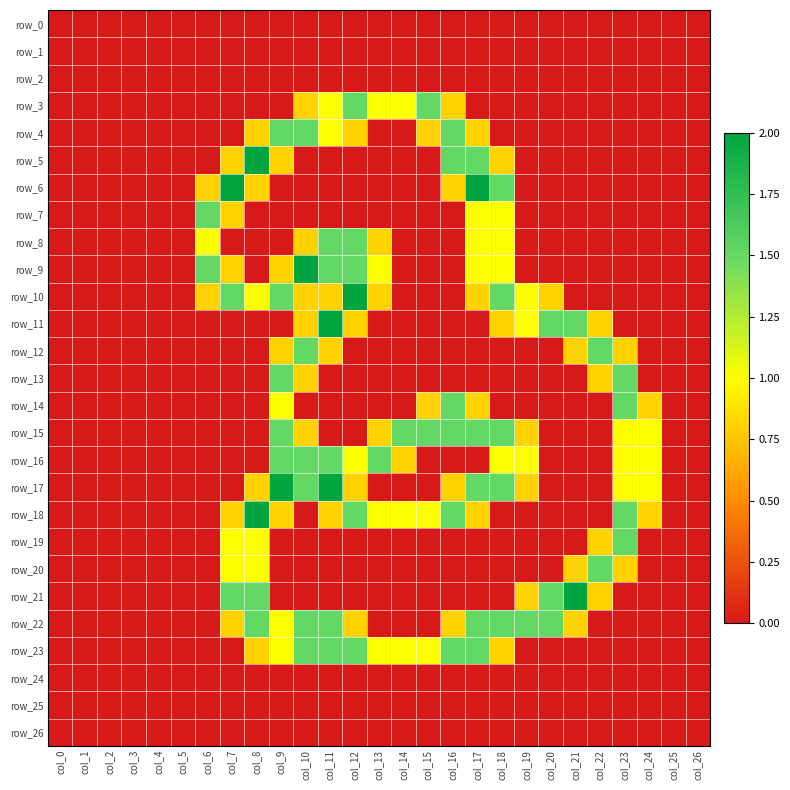

What is the difference between the row_13 values at col_17 and col_23?

1.5